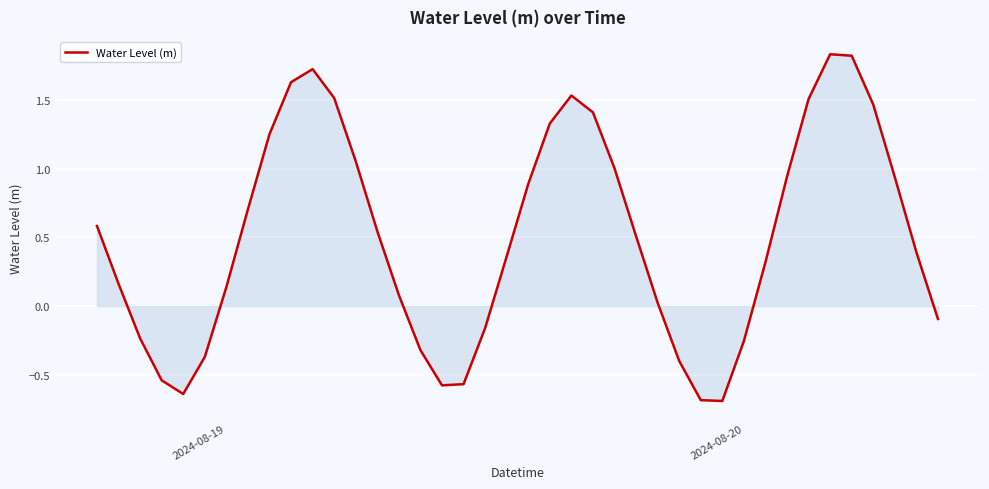

What is the minimum value shown in the chart?

-0.7